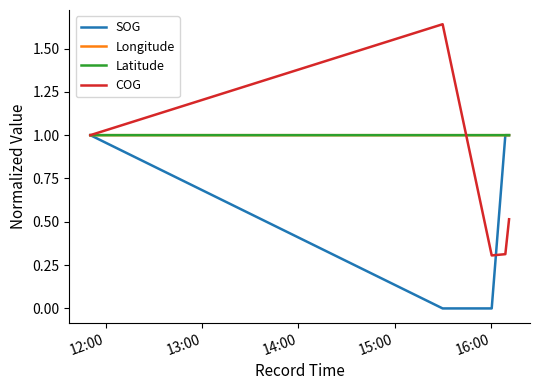

Which series has the widest spread of values?

COG